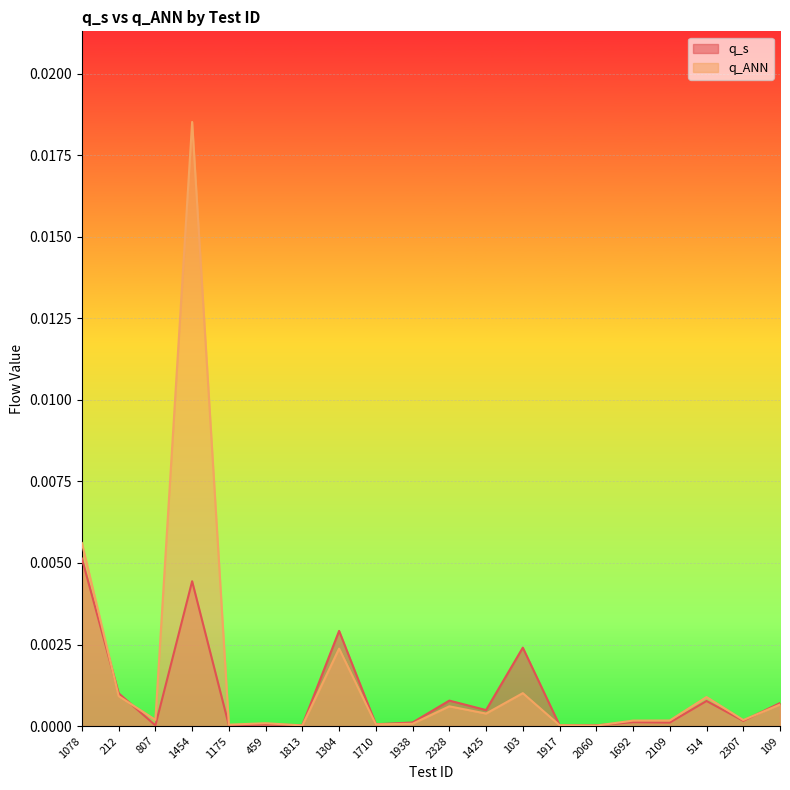

How many interior local peaks does the q_ANN series have?

6